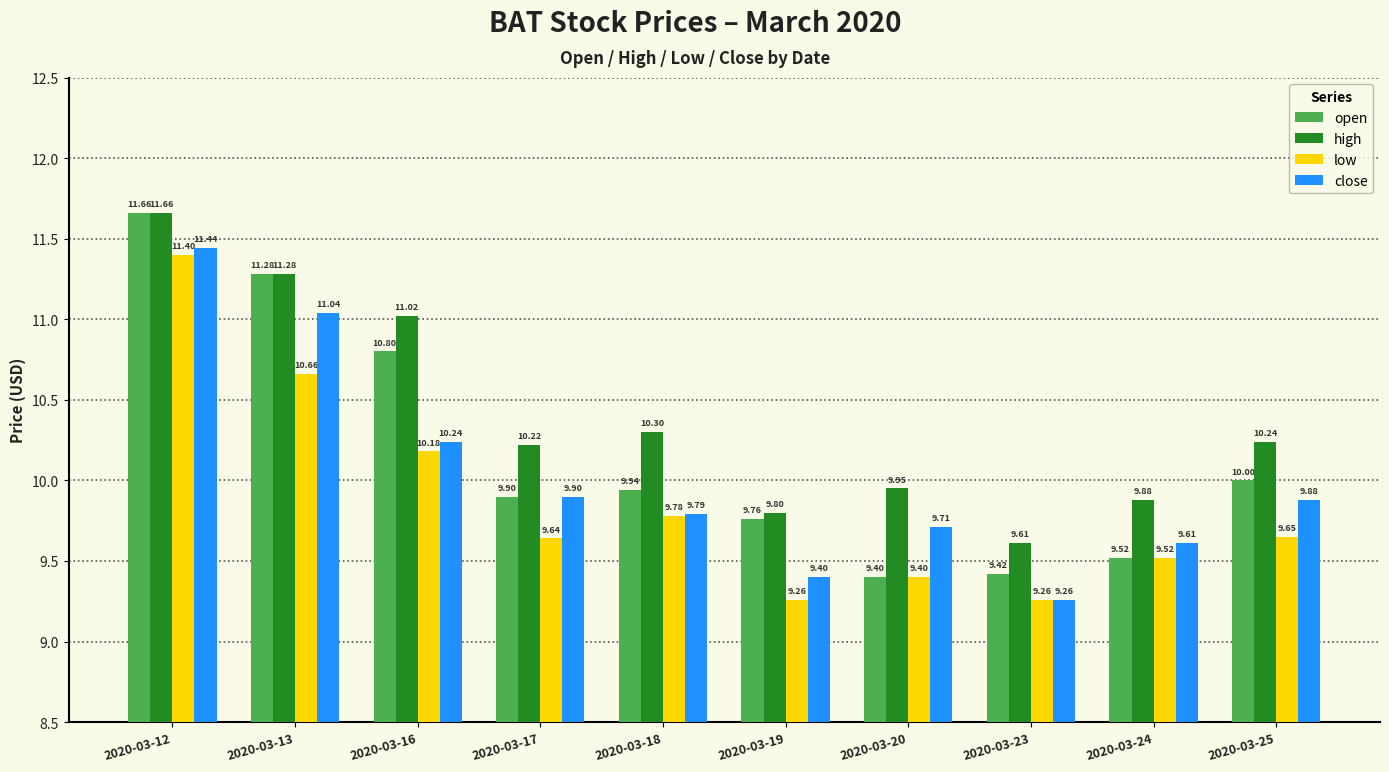

At which category is the sum across all series the highest?

2020-03-12